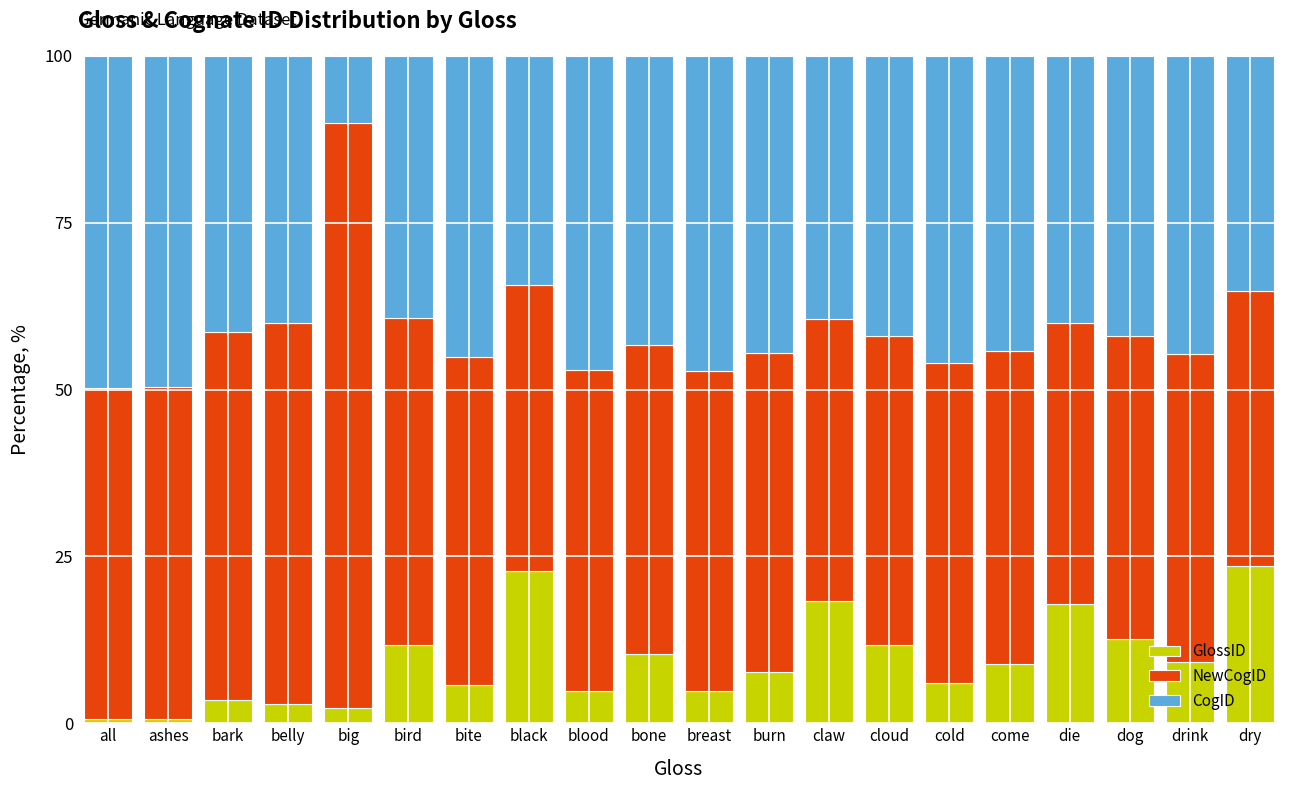

What is the average value of the GlossID series?

9.3